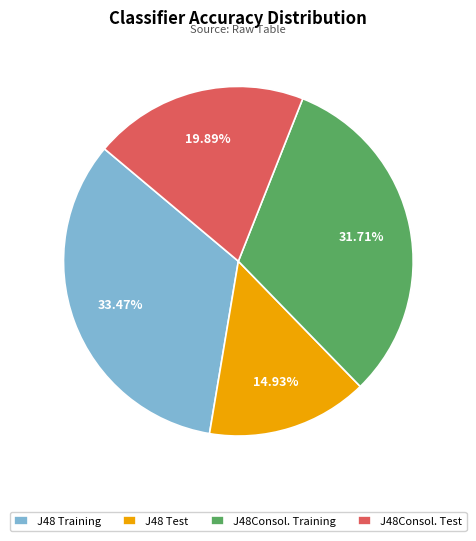

Count the number of slices in the pie.

4